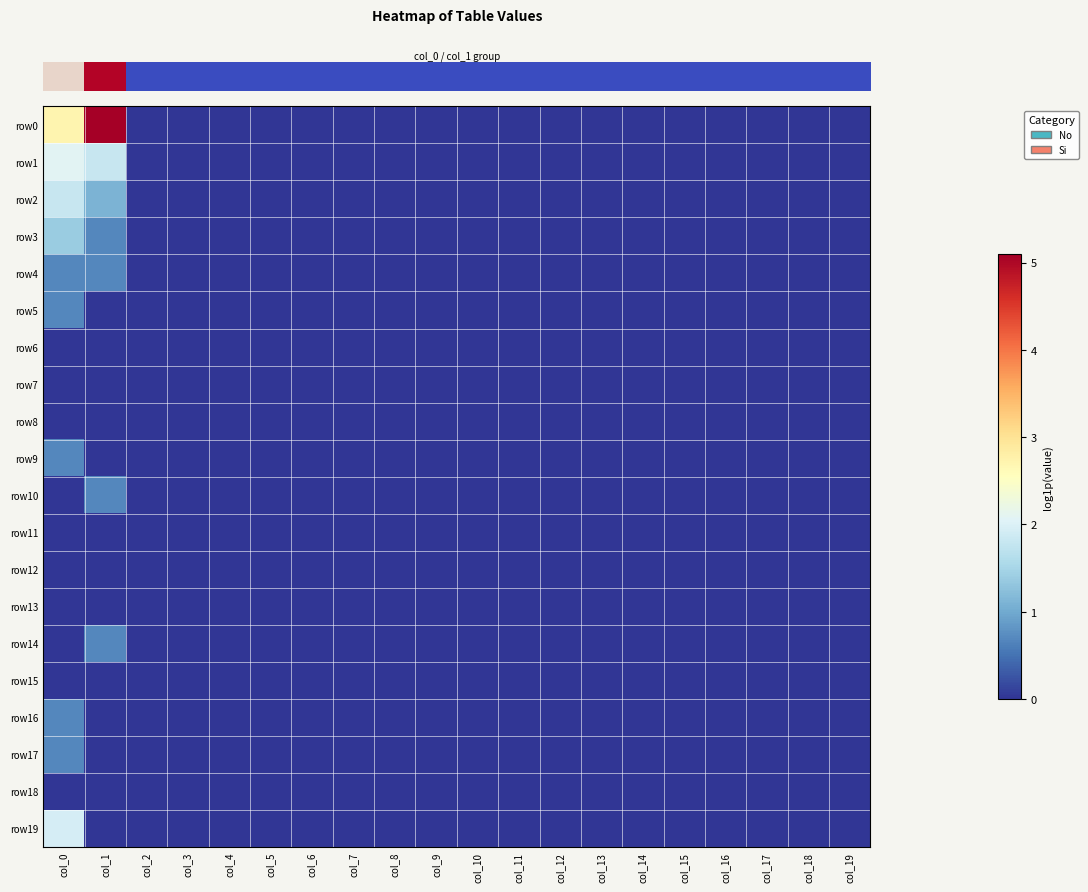

Which series has the largest range (max minus min)?

row_0